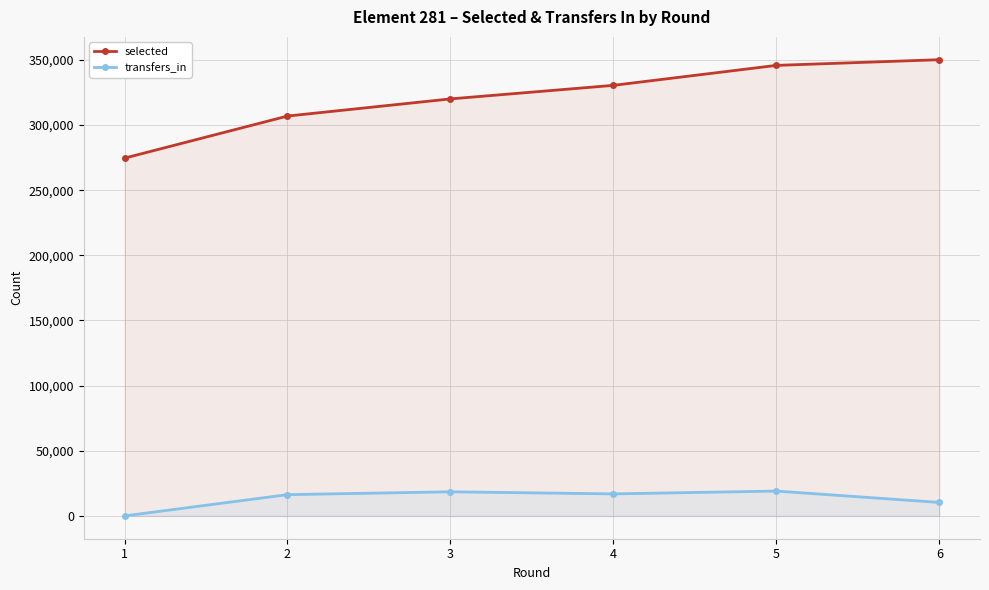

Reading left to right, transcribe all the data shown in this chart.

selected: 274630	306923	320094	330494	345819	350182
transfers_in: 0	16333	18510	16904	19077	10344